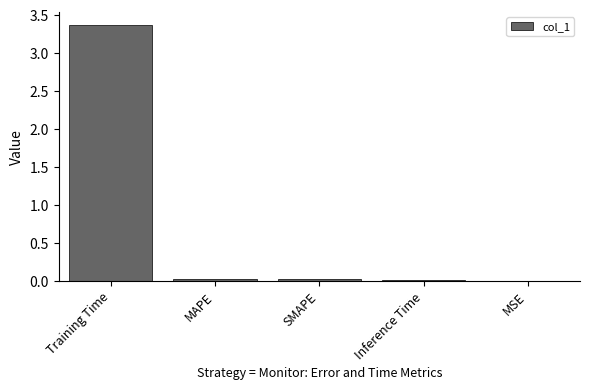

What is the sum of all values?

3.4